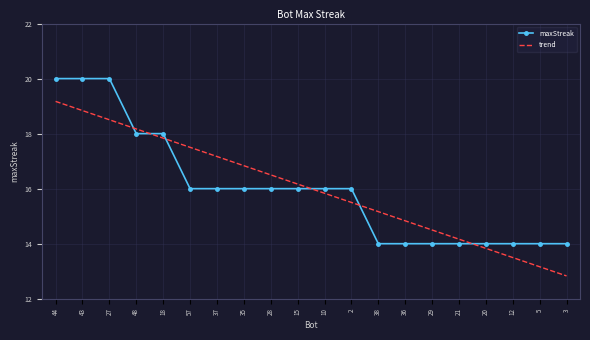

After their last crossing, which series has the higher values: trend or maxStreak?

maxStreak